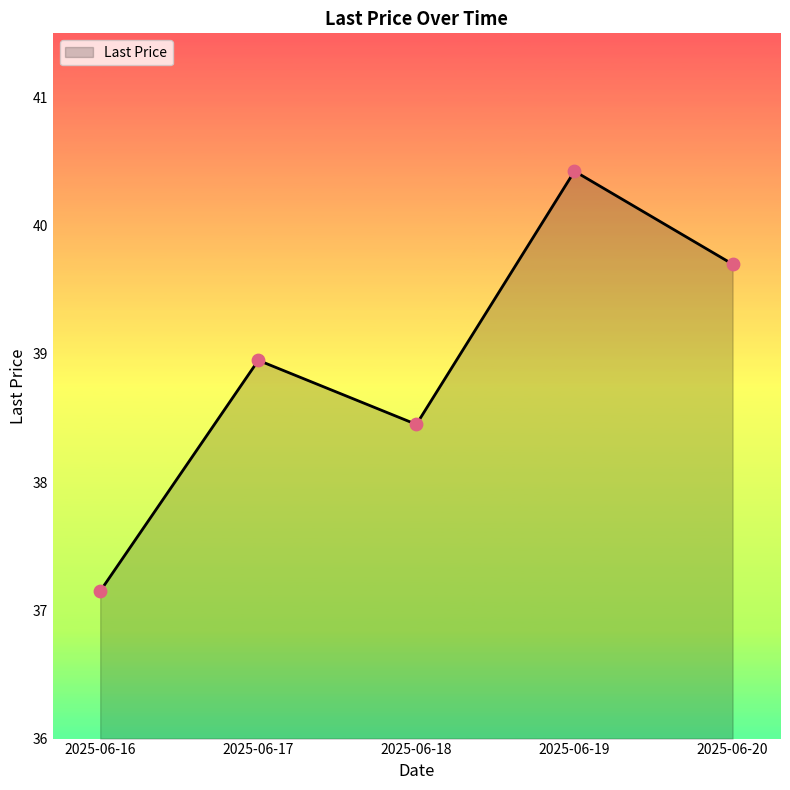

Which has a higher value, 2025-06-19 or 2025-06-20?

2025-06-19